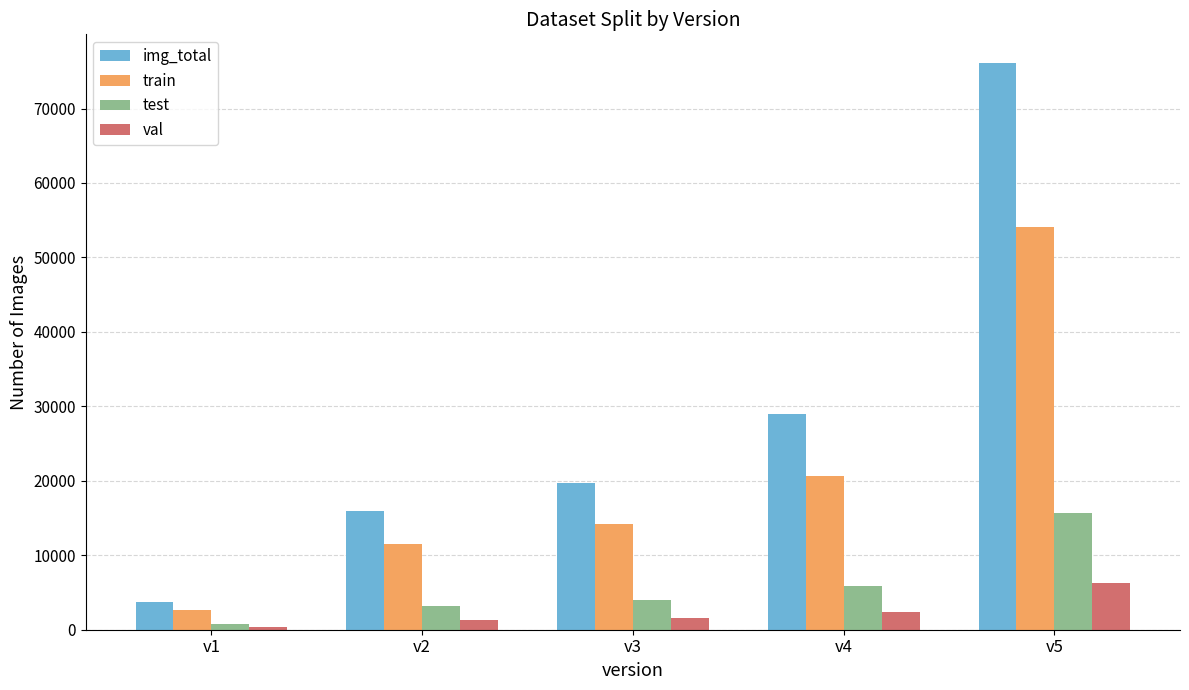

Which label corresponds to the smallest value in the chart?

v1